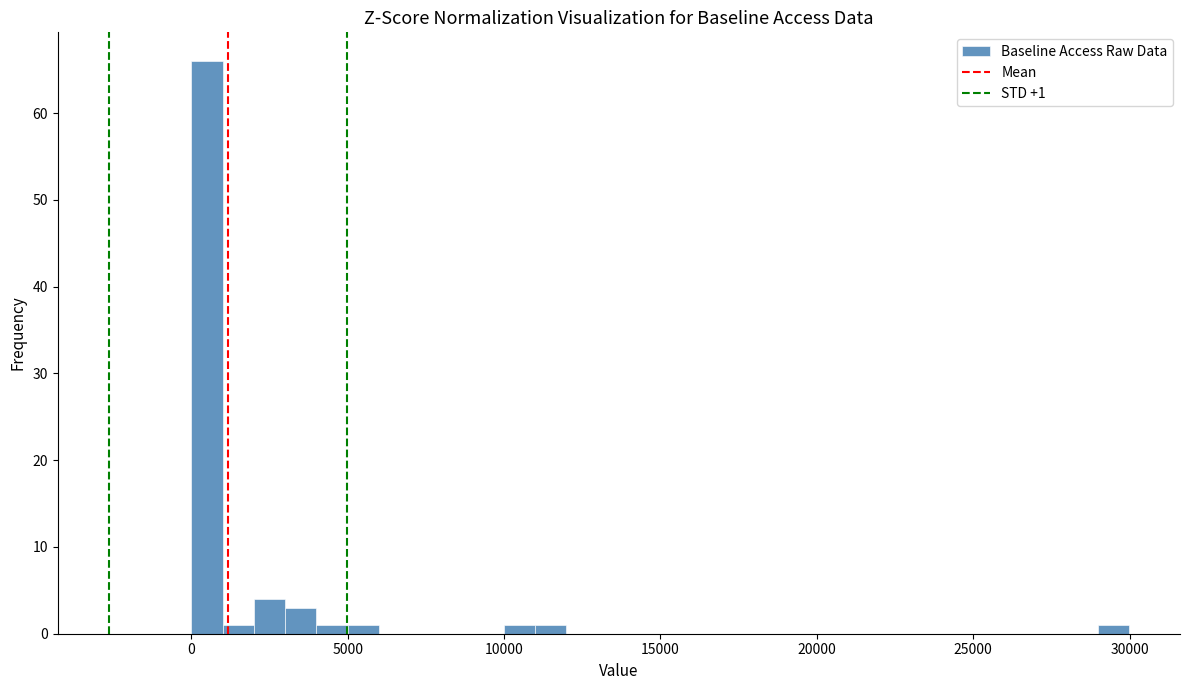

Around what value on the x-axis is the tallest bar? Give the approximate position of its centre, as read against the axis.

500